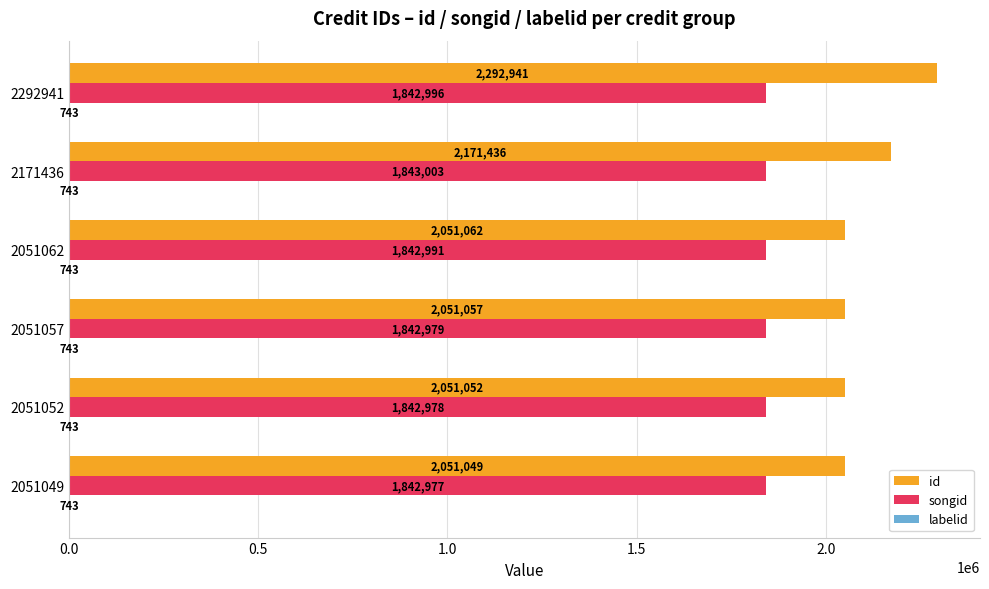

At which category is the sum across all series the highest?

2292941